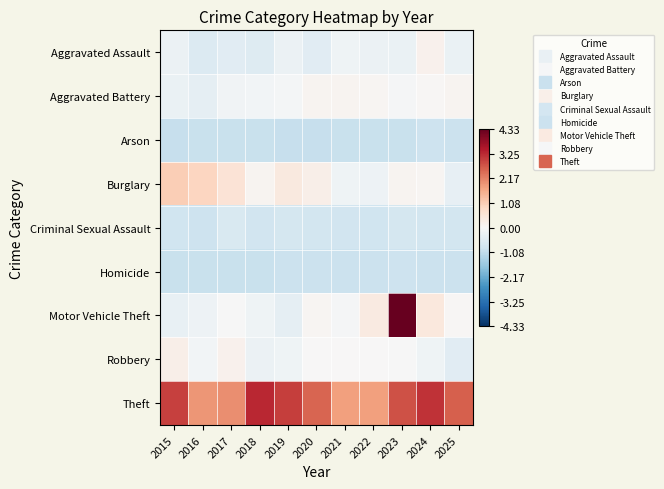

What is the greatest value displayed?

4.3